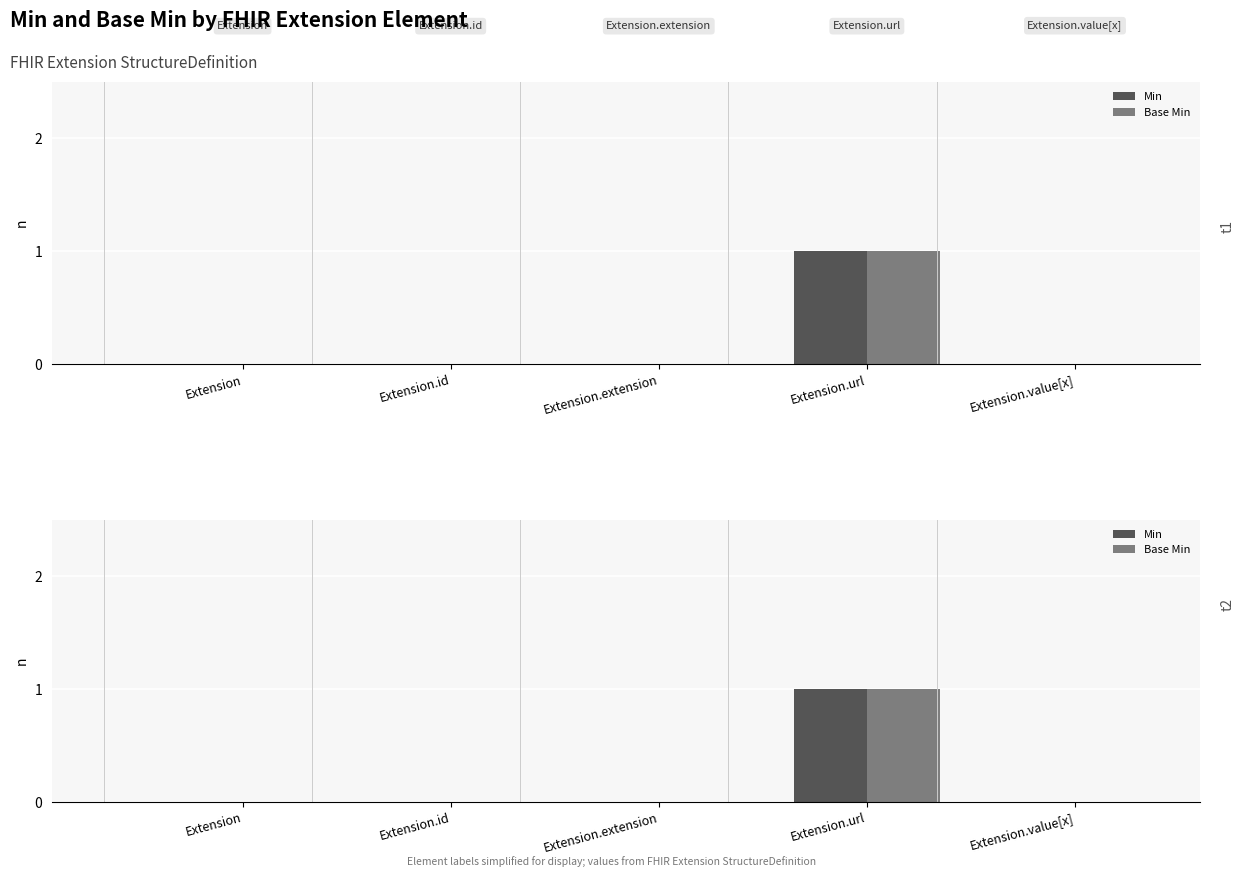

What is the label of the 2nd bar from the left?

Extension.id